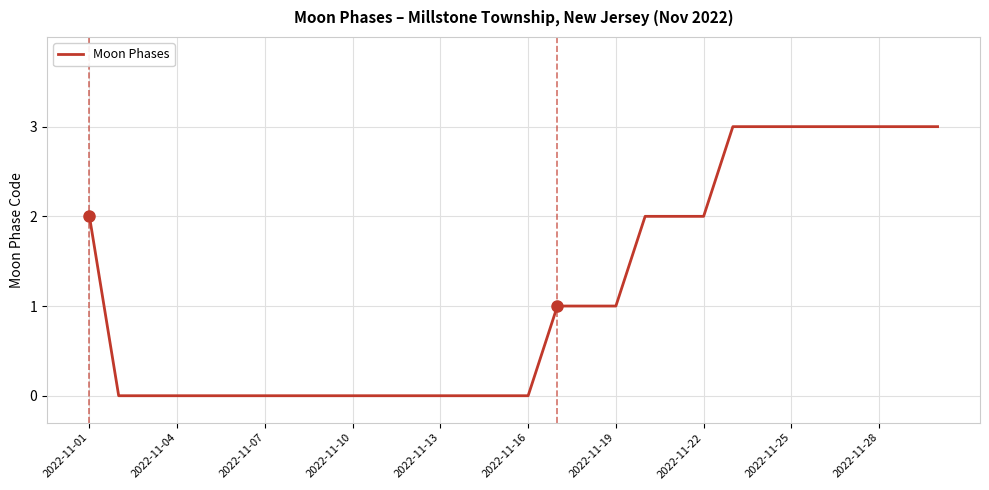

Does the chart display data point markers on the line(s)?

No